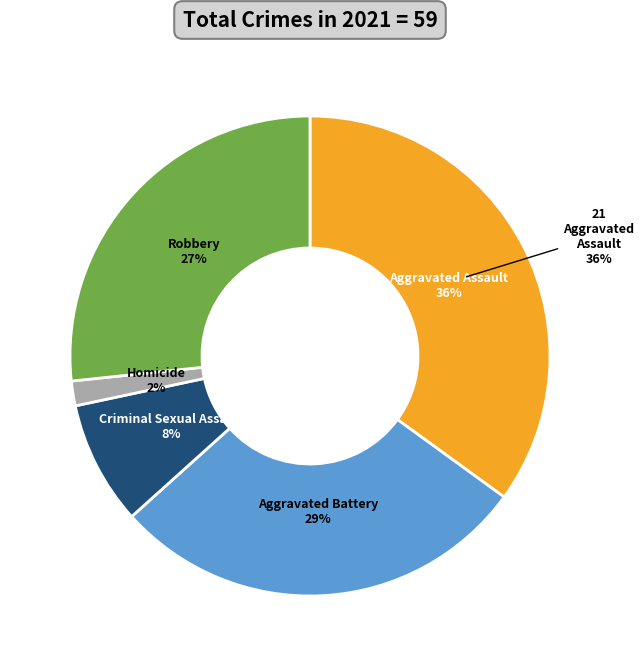

What is the change in value from Aggravated Assault to Homicide?

-20